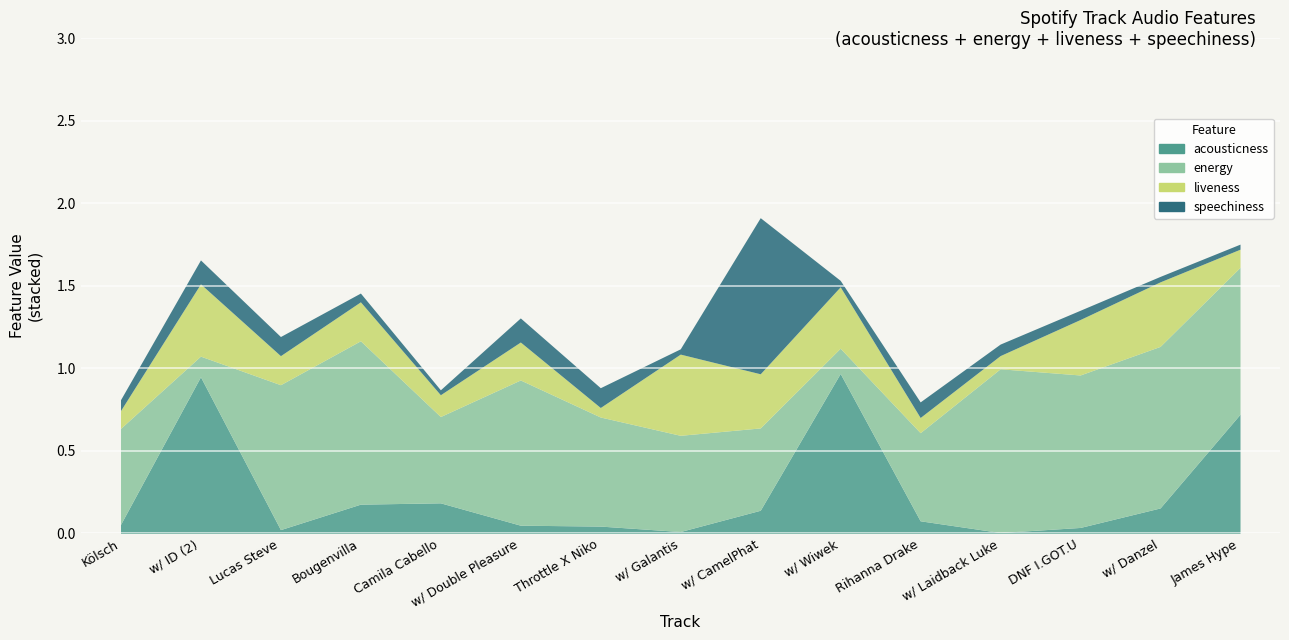

What is the difference between the maximum and minimum values in the speechiness series?

0.9